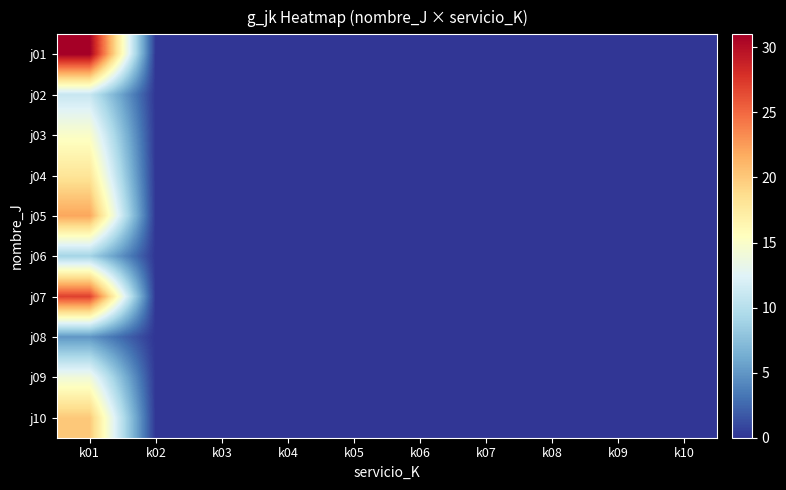

At how many categories does at least one series exceed 22?

1